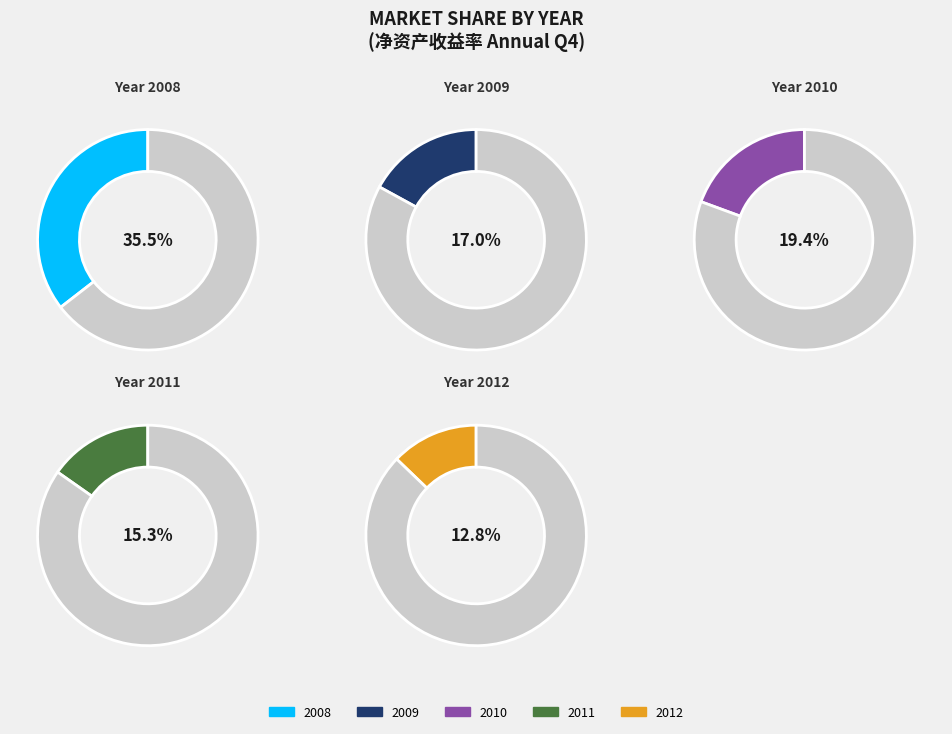

Is there any slice that represents more than half of the pie?

No